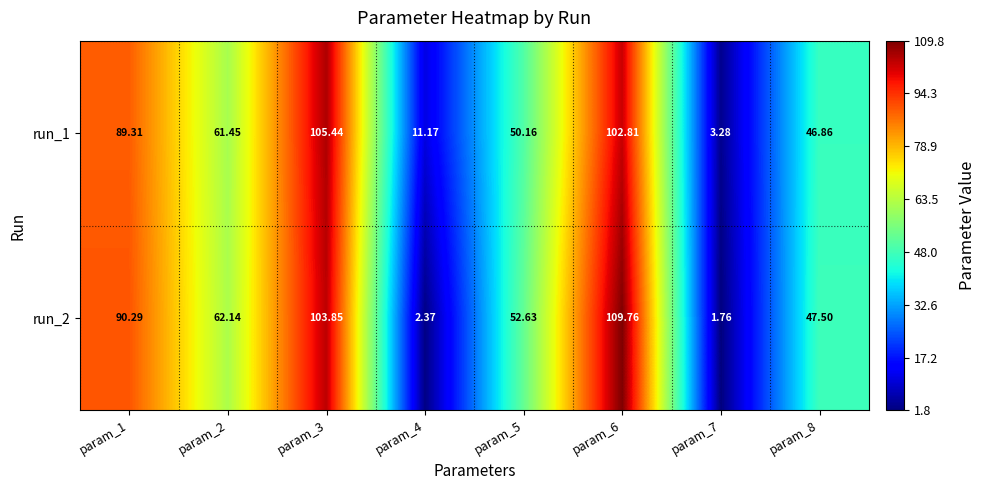

What is the spread (max minus min) of values at param_4?

8.8